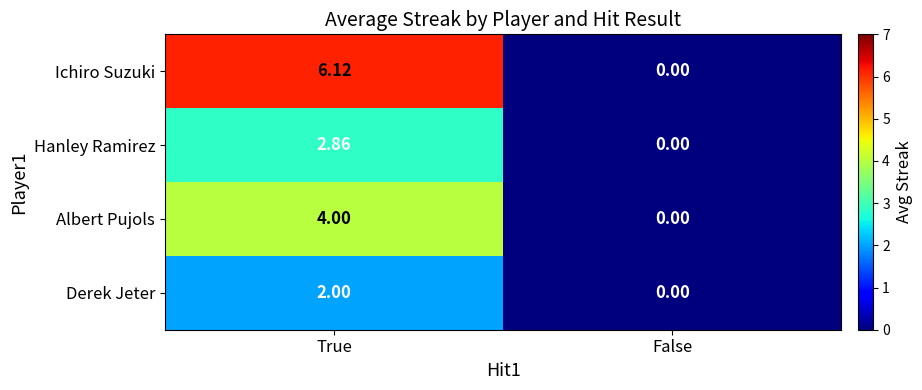

Which series changed the most between True and False?

Ichiro Suzuki